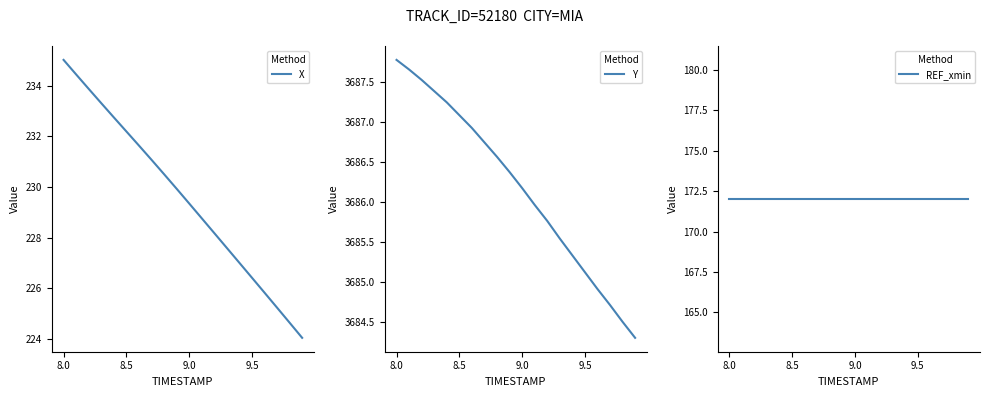

Count the number of data series in this chart.

3